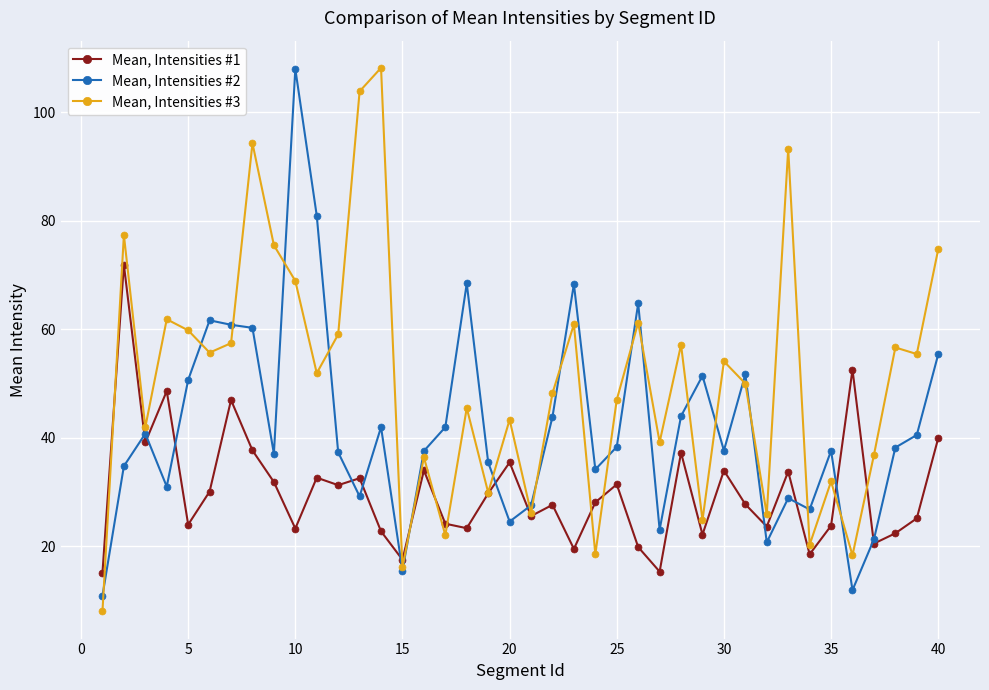

List the series in order of their peak value, highest first.

Mean, Intensities #3, Mean, Intensities #2, Mean, Intensities #1